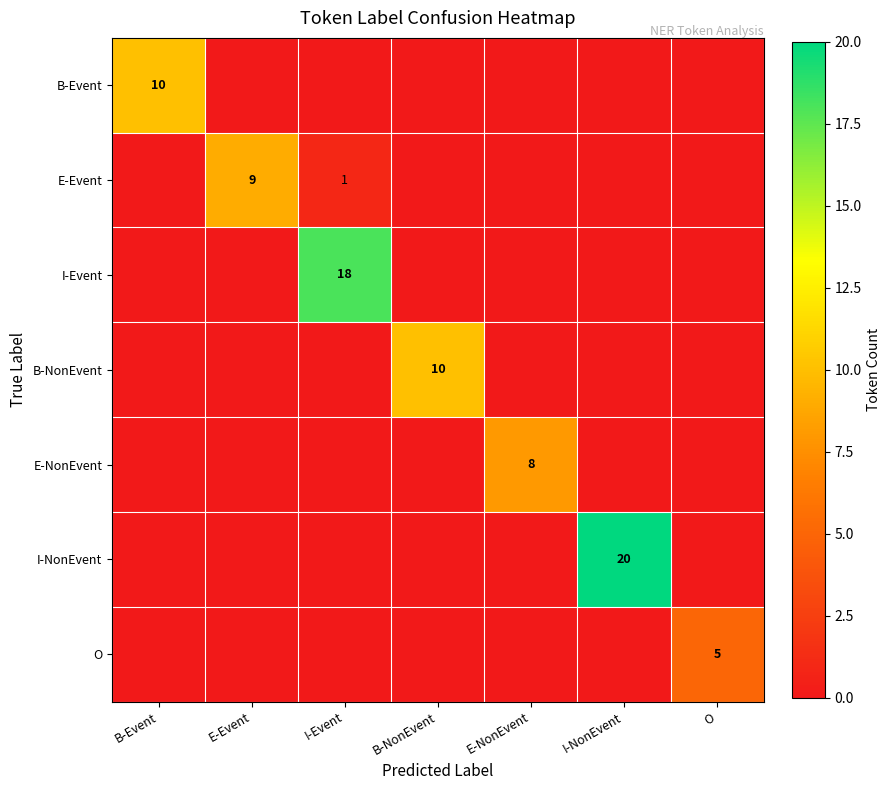

At how many categories does at least one series exceed 2?

7